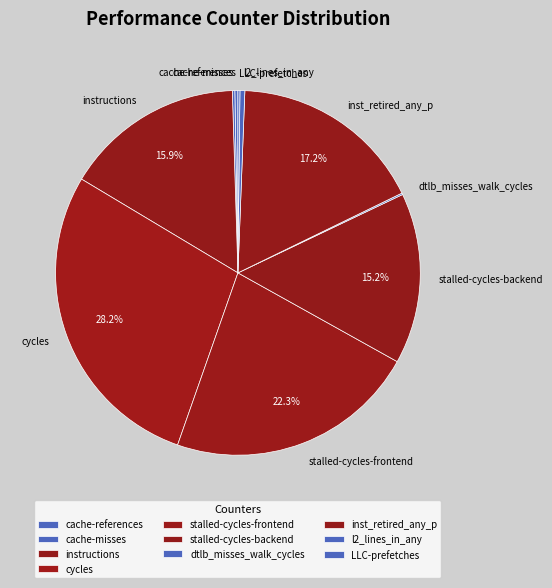

What is the ratio of the value at cycles to the value at stalled-cycles-backend?

1.9